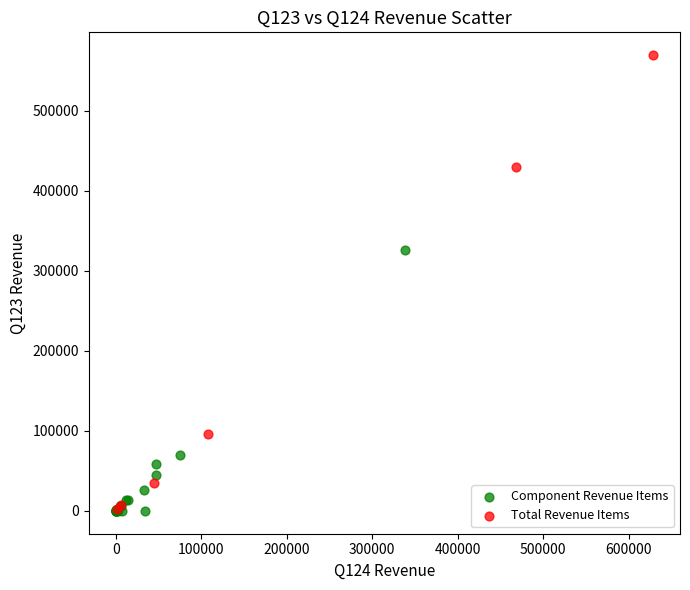

Which series reaches the maximum Y coordinate?

Total Revenue Items